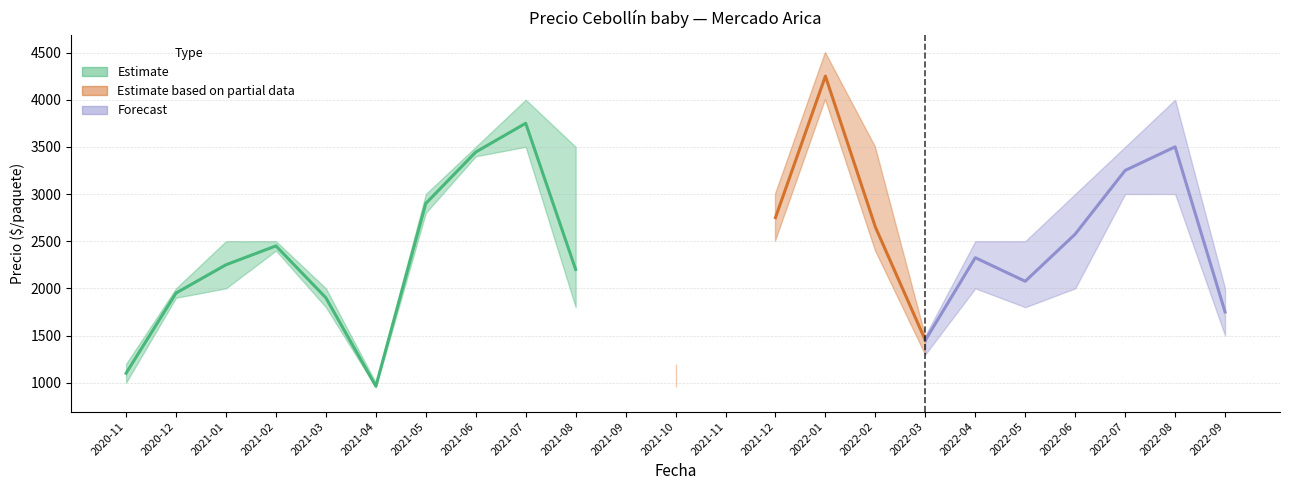

The value of Precio promedio ponderado at 2021-11 is -1746. True or false?

False